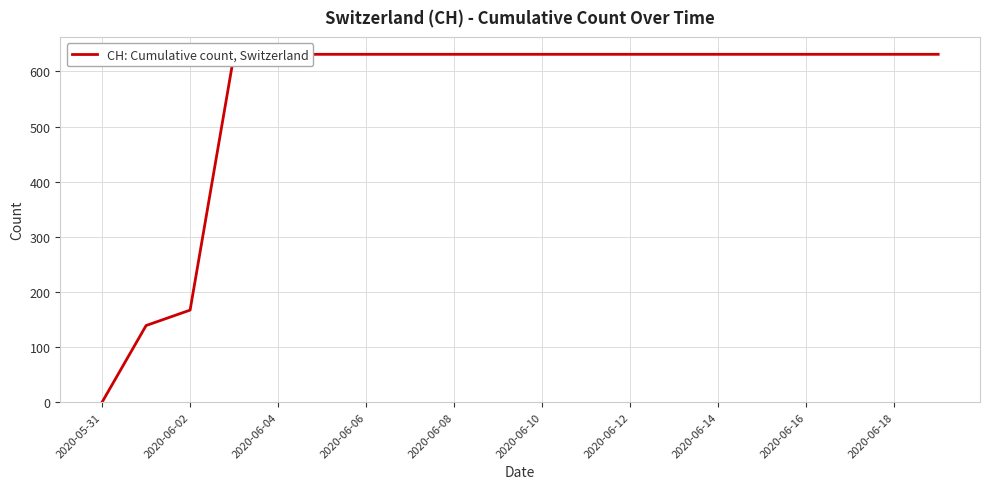

The value at 2020-06-02 is 259. True or false?

False